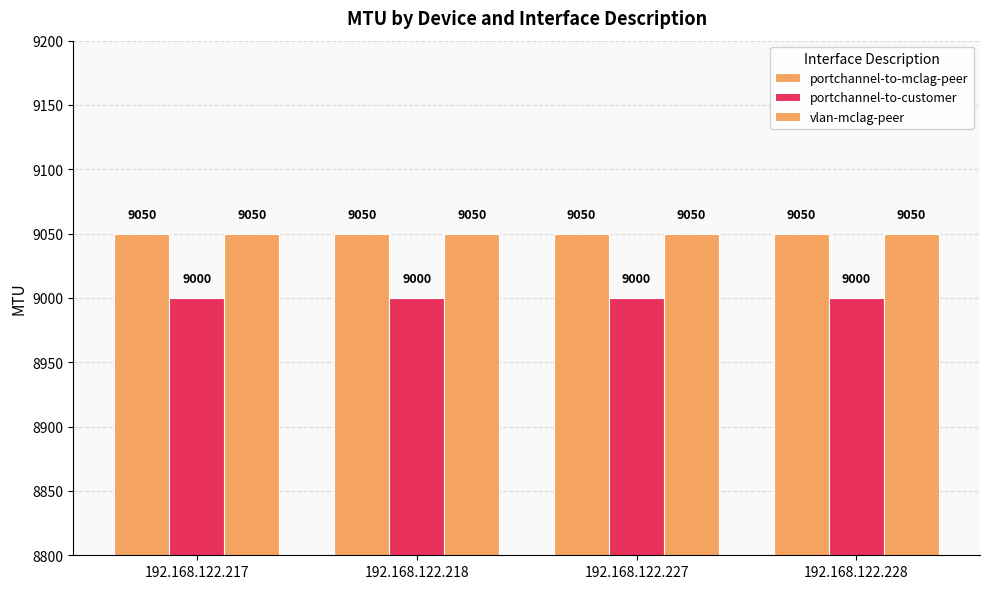

How many bars are there in total?

12